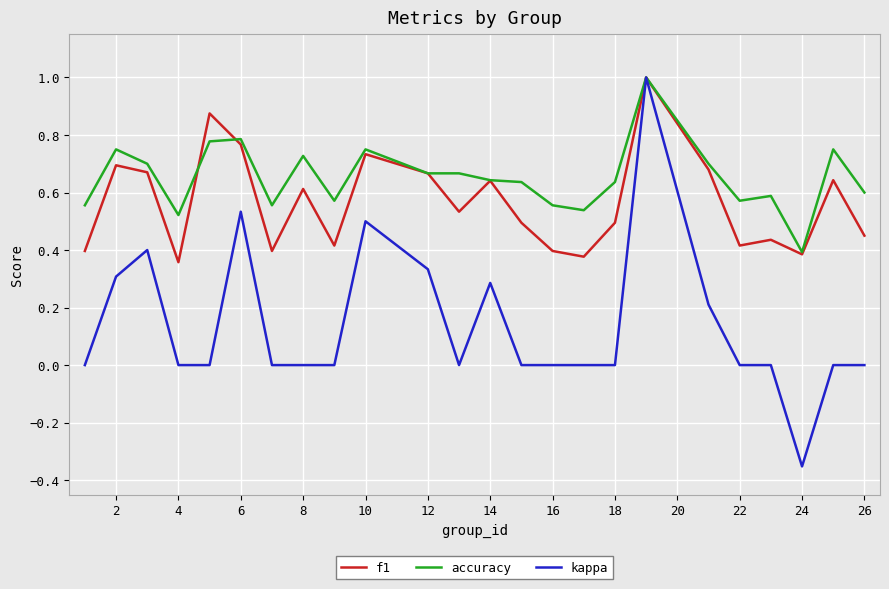

What is the difference between the maximum and minimum values in the kappa series?

1.4